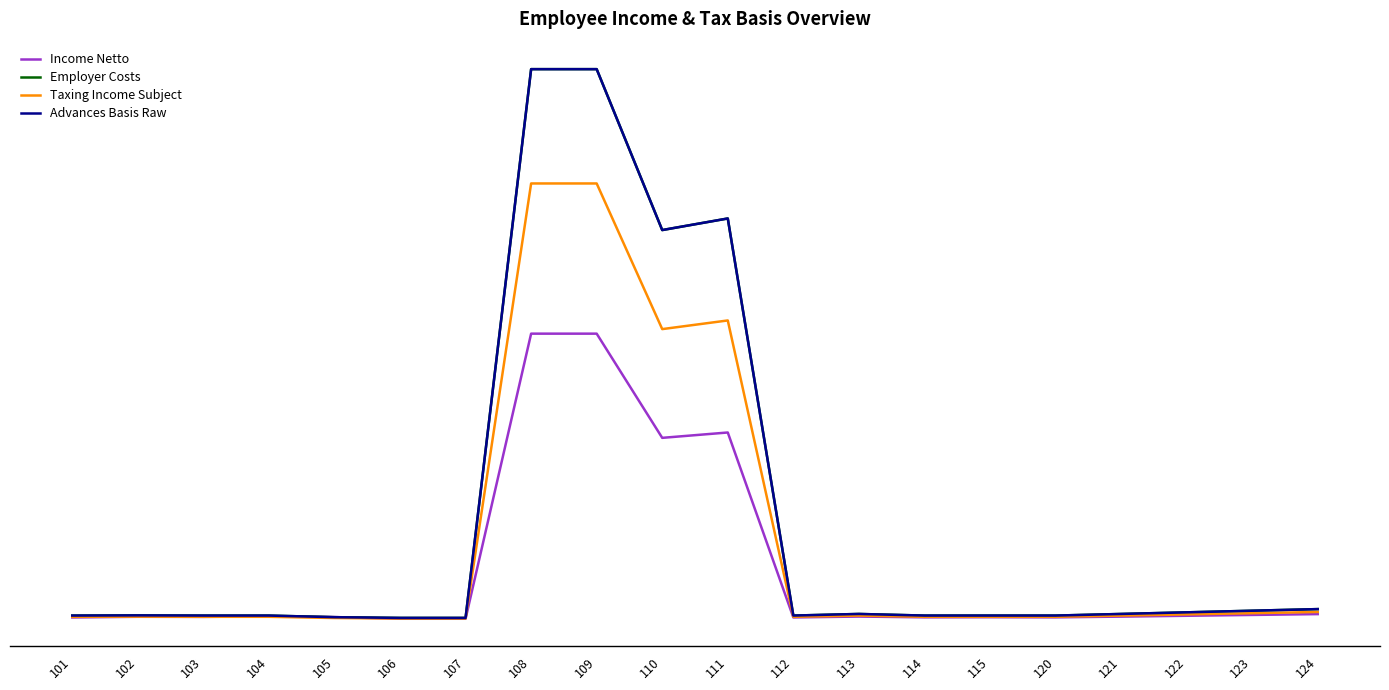

Reading right to left, extract all data points from this chart.

Income Netto: 124=26185	123=22740	122=19295	121=15850	120=12740	115=13350	114=12825	113=16060	112=12405	111=778449	110=756241	109=1187851	108=1187851	107=6915	106=6915	105=13925	104=16873	103=14639	102=15038	101=12405
Employer Costs: 124=46900	123=40200	122=33500	121=26800	120=20100	115=20100	114=20100	113=26800	112=20100	111=1664968	110=1616946	109=2283469	108=2283469	107=10452	106=10452	105=13400	104=20100	103=20100	102=20904	101=20100
Taxing Income Subject: 124=35000	123=30000	122=25000	121=20000	120=15000	115=15000	114=15000	113=20000	112=15000	111=1242532	110=1206676	109=1809964	108=1809964	107=7800	106=7800	105=10000	104=15000	103=15000	102=15600	101=15000
Advances Basis Raw: 124=46900	123=40200	122=33500	121=26800	120=20100	115=20100	114=20100	113=26800	112=20100	111=1664968	110=1616946	109=2283469	108=2283469	107=10452	106=10452	105=13400	104=20100	103=20100	102=20904	101=20100